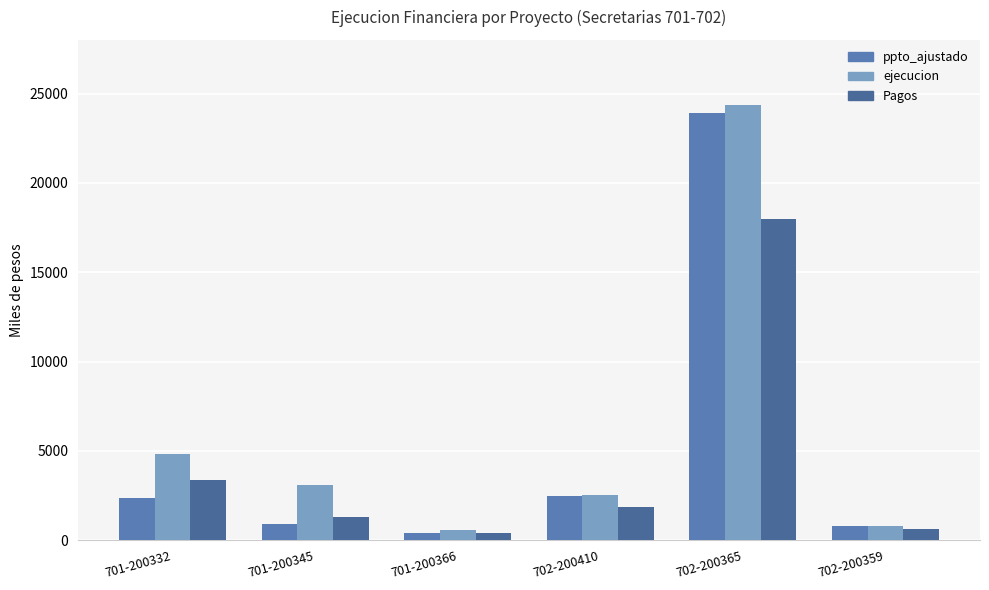

How many groups of bars are there?

6